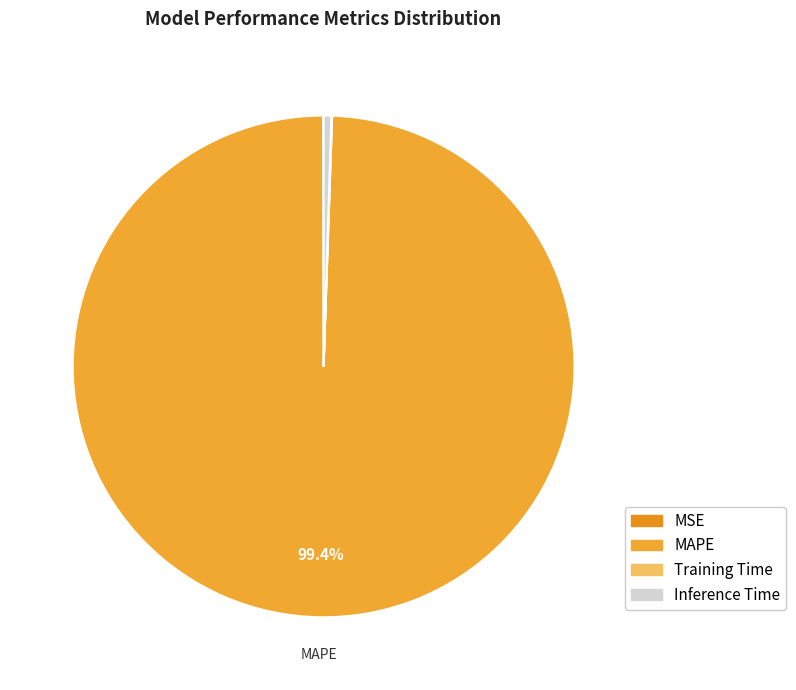

What portion of the pie excludes Inference Time?

99.5%